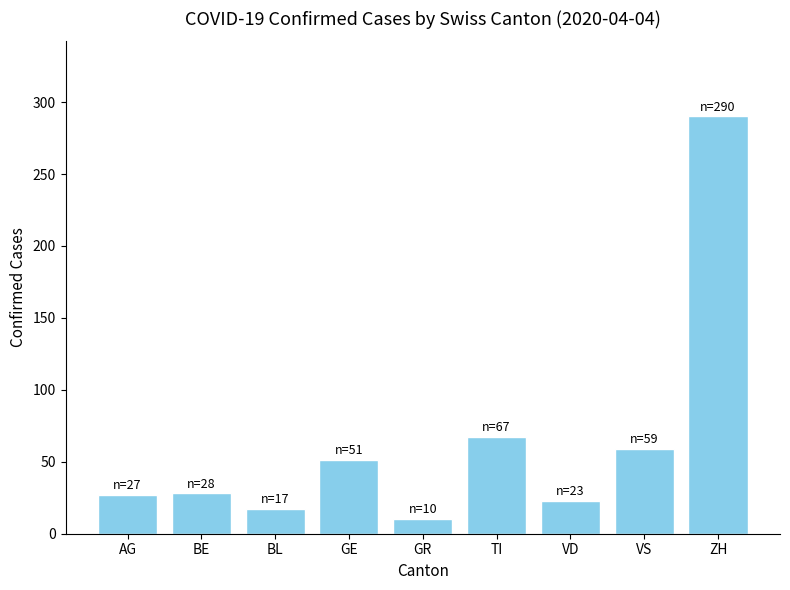

What position from the right is BE?

8